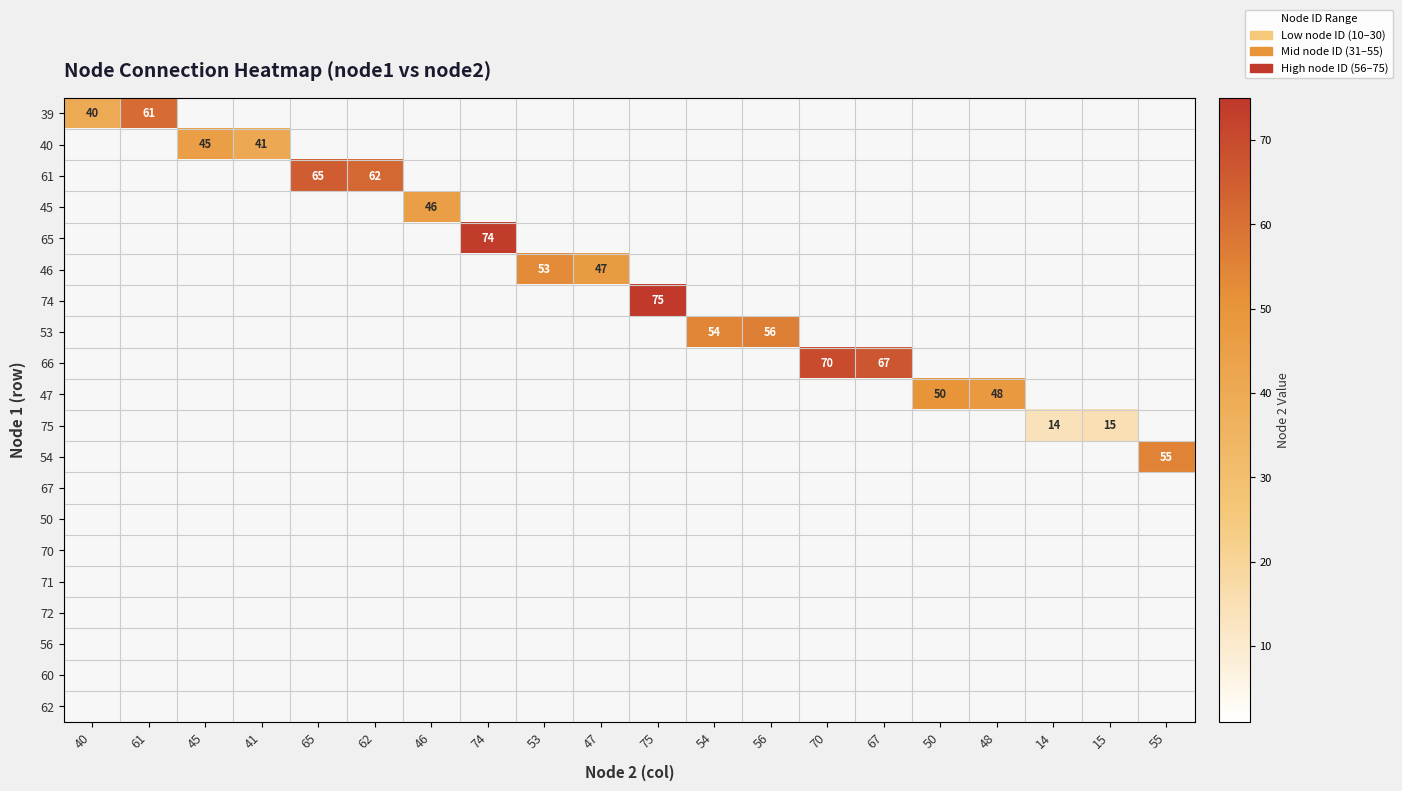

Is the value of 75 at 53 greater than the value of 74 at 56?

No